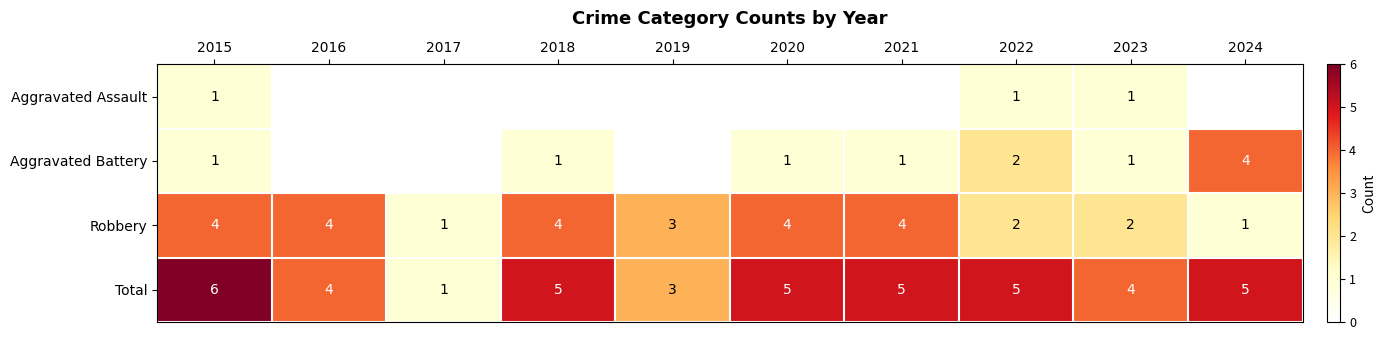

Which category has the lowest value in the Total series?

2017